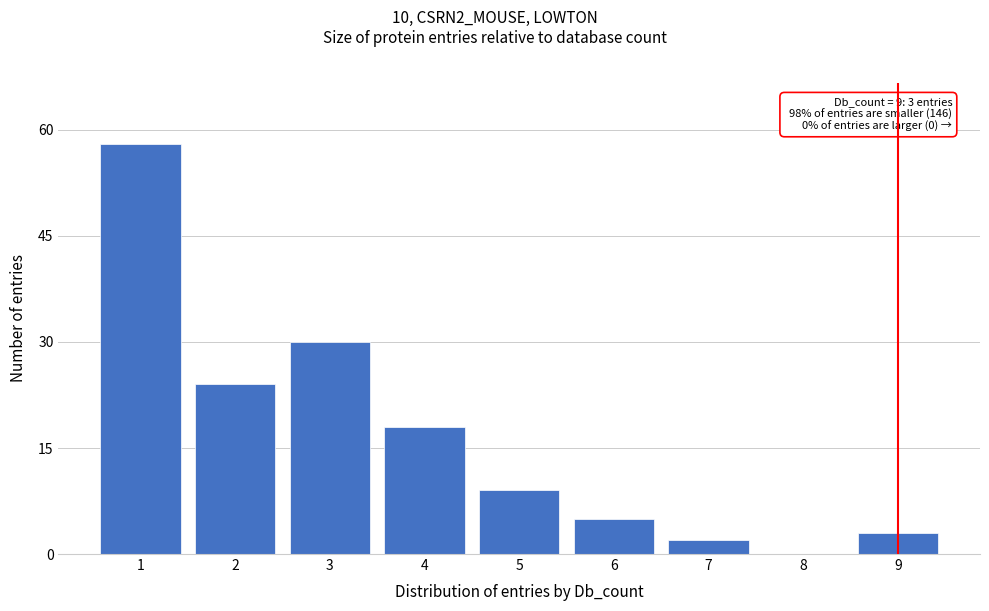

Reading left to right, what are all the values shown in this chart?

1=58	2=24	3=30	4=18	5=9	6=5	7=2	8=0	9=3